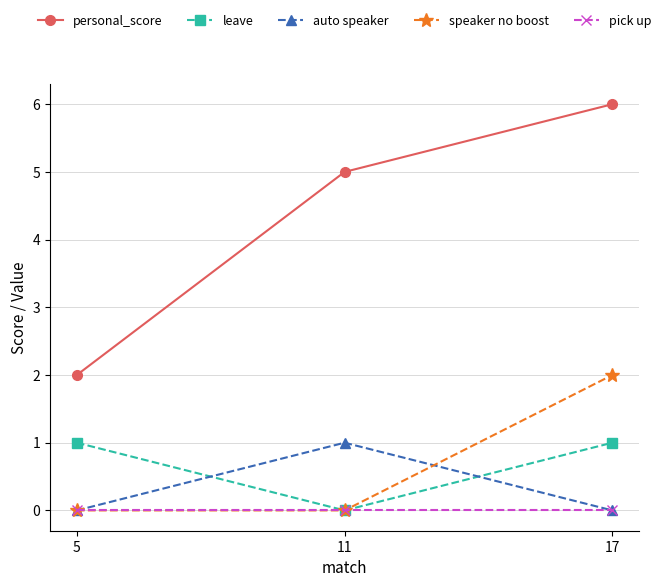

How many values in leave are above zero?

2